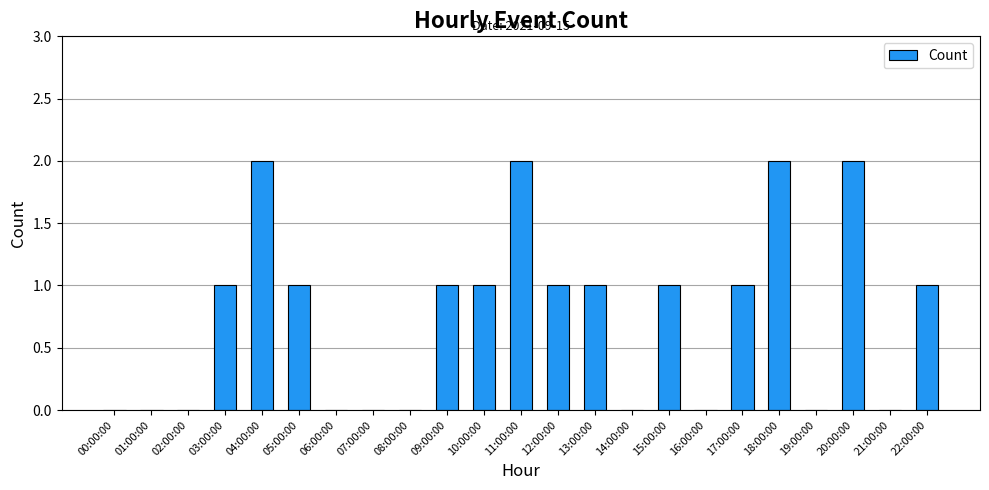

Which has a higher value, 04:00:00 or 01:00:00?

04:00:00